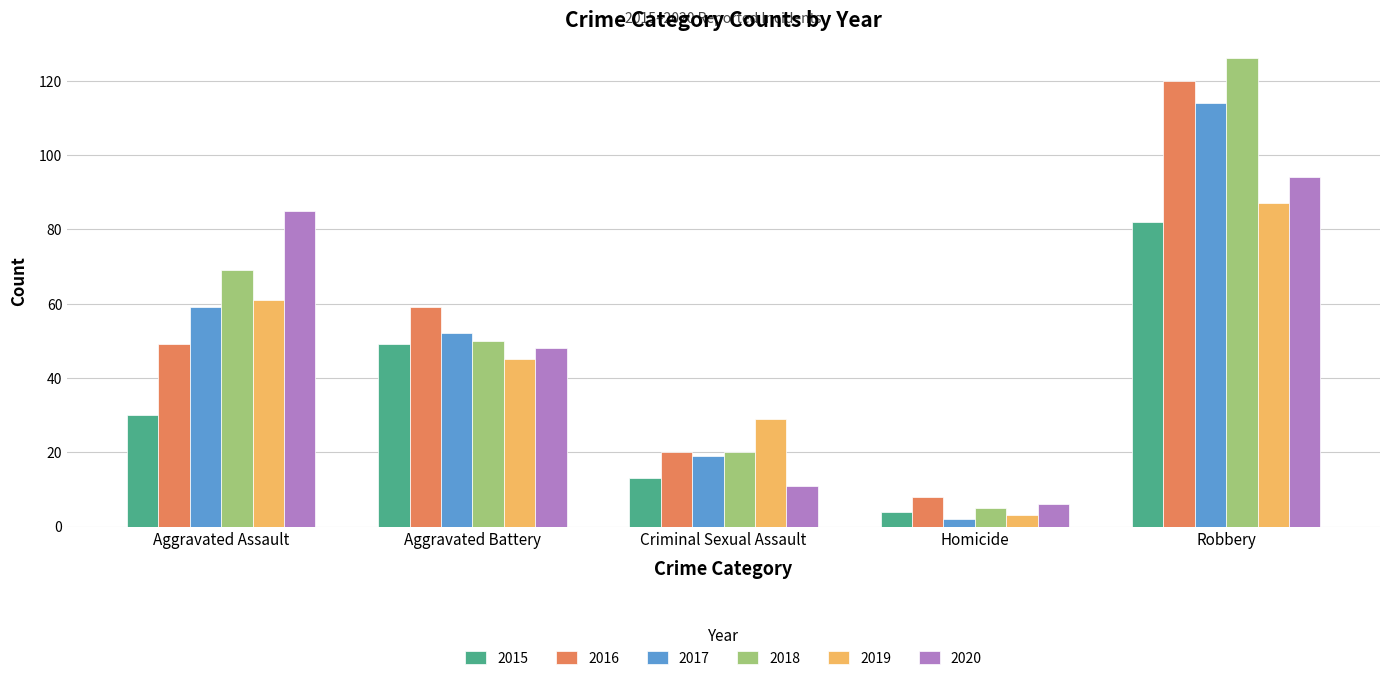

Count the number of data series in this chart.

6